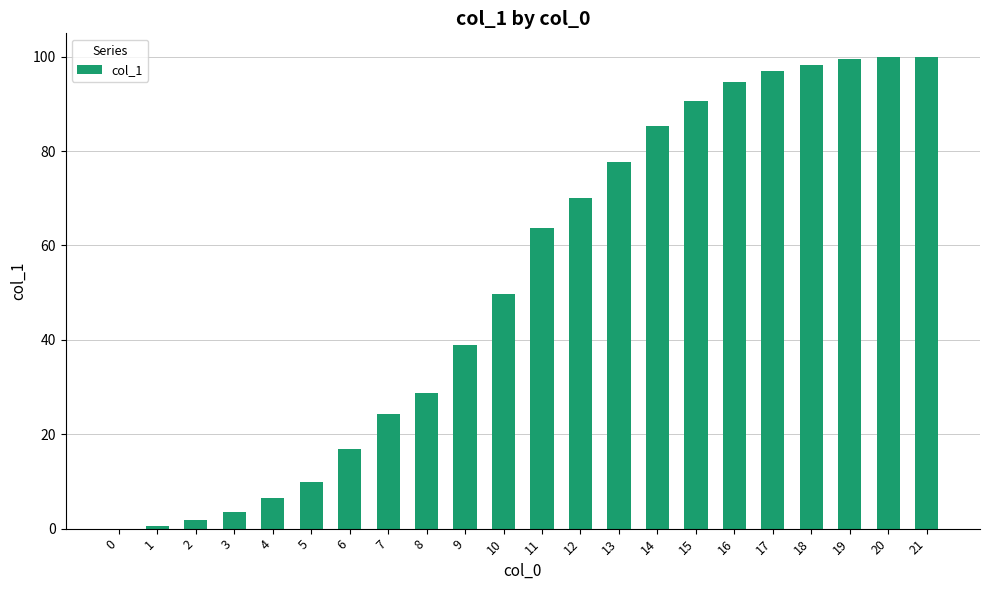

At which label is the value closest to 49?

10